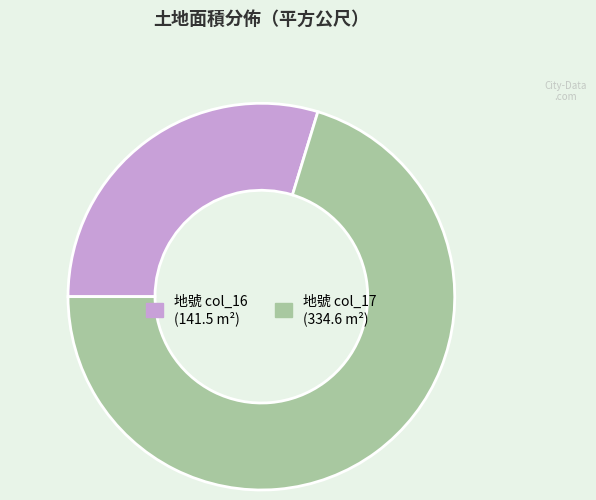

Is there a majority slice in this chart?

Yes